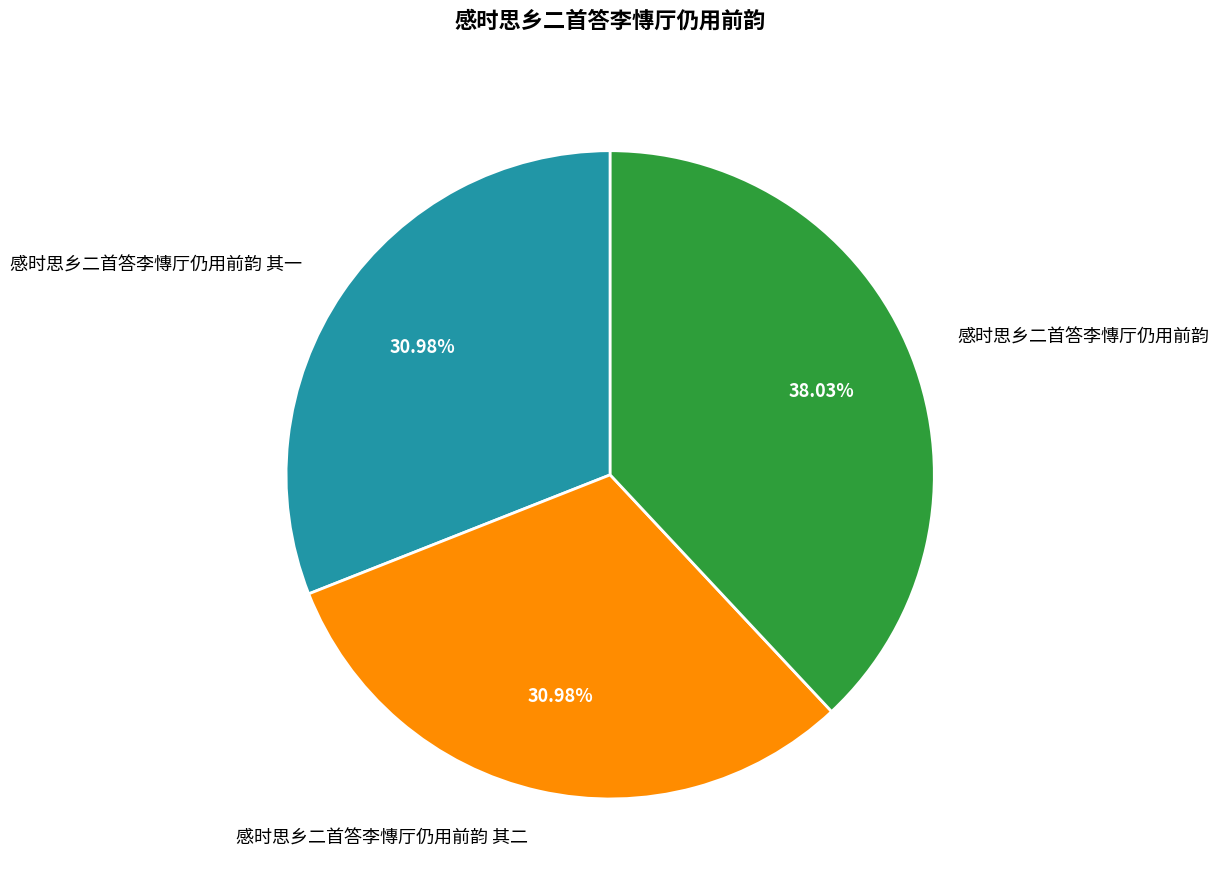

Which slice is the largest?

感时思乡二首答李慱厅仍用前韵